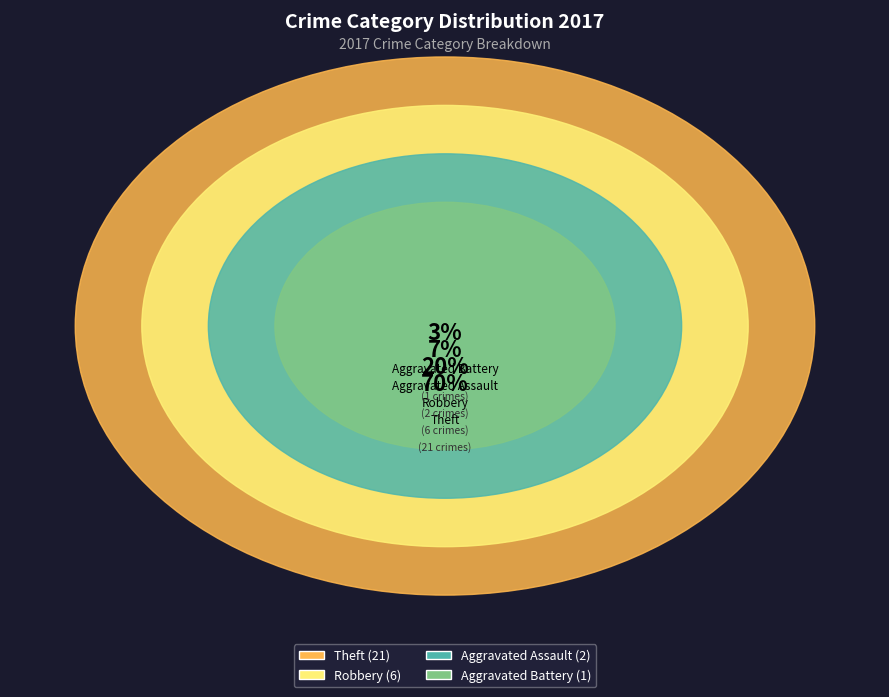

To the nearest percent, what is the average slice percentage?

25%